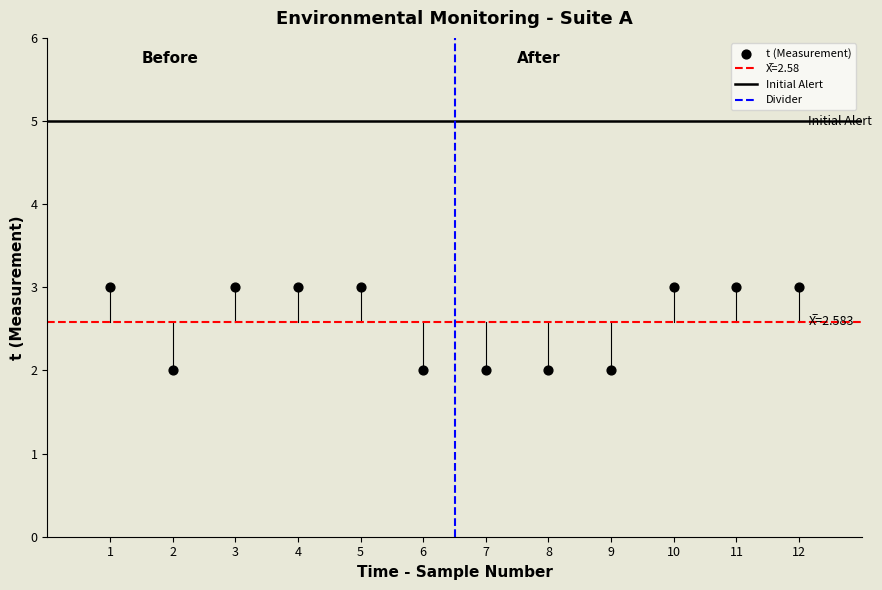

What is the average Y value?

3